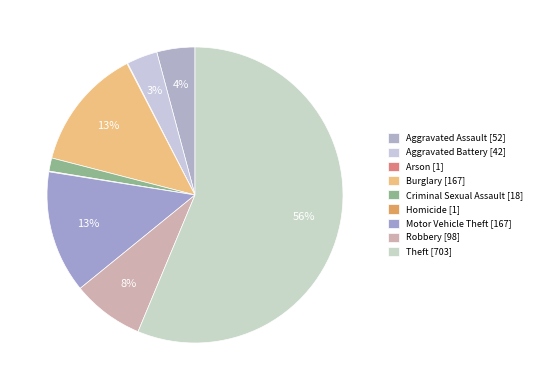

What is the change in value from Burglary to Criminal Sexual Assault?

-149